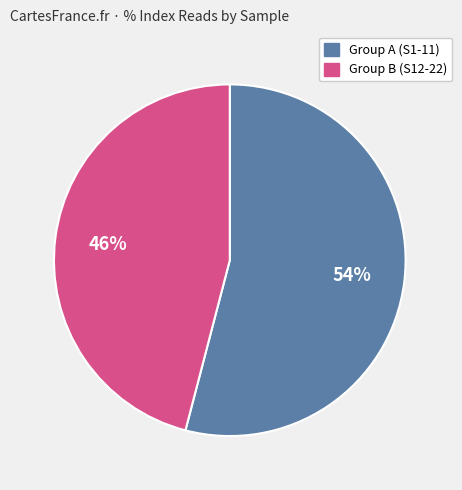

Is there a majority slice in this chart?

Yes